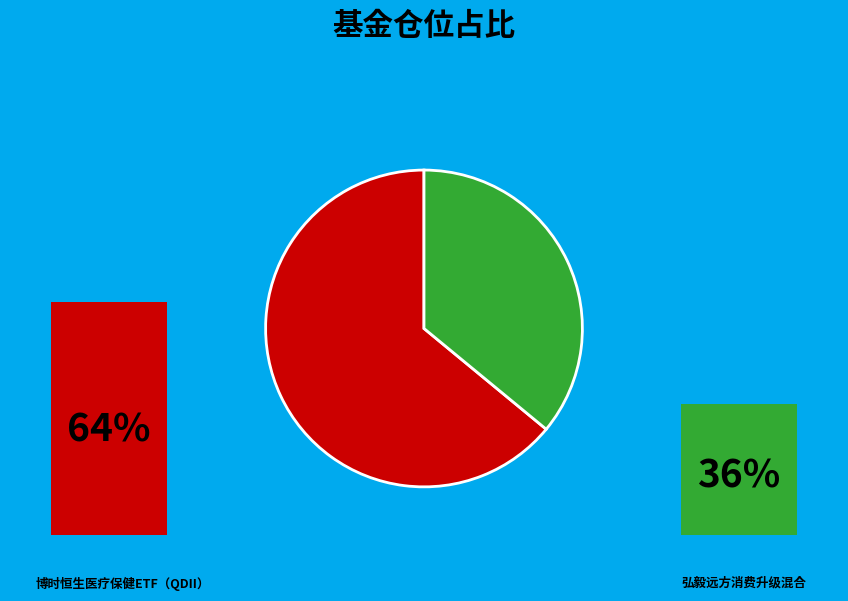

Which slice is the smallest?

弘毅远方消费升级混合